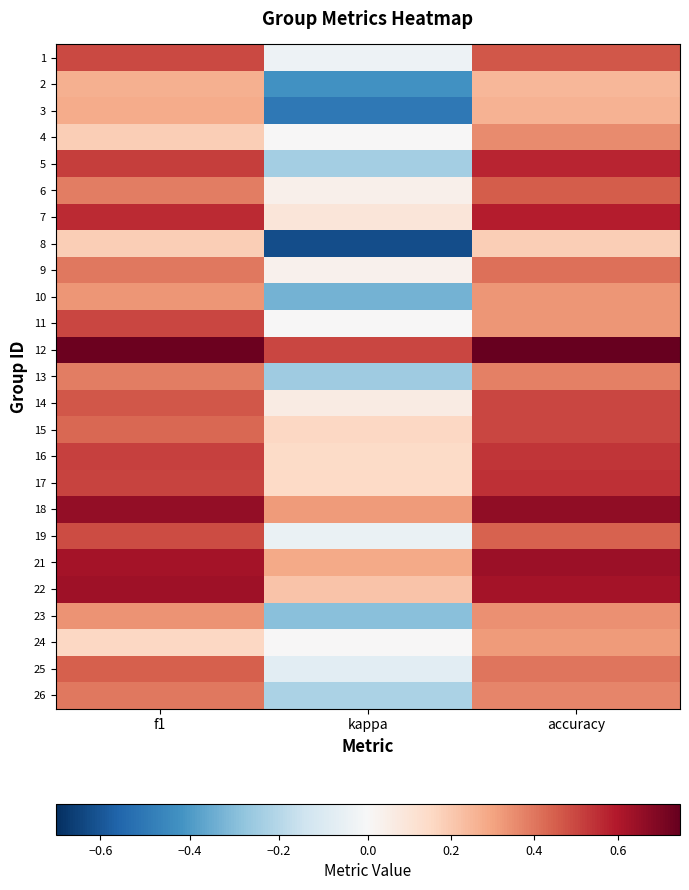

Reading left to right, extract all data points from this chart.

1: f1=0.5	kappa=-0.0	accuracy=0.5
2: f1=0.3	kappa=-0.4	accuracy=0.2
3: f1=0.3	kappa=-0.5	accuracy=0.3
4: f1=0.2	kappa=0.0	accuracy=0.4
5: f1=0.5	kappa=-0.2	accuracy=0.6
6: f1=0.4	kappa=0.0	accuracy=0.5
7: f1=0.6	kappa=0.1	accuracy=0.6
8: f1=0.2	kappa=-0.6	accuracy=0.2
9: f1=0.4	kappa=0.0	accuracy=0.4
10: f1=0.3	kappa=-0.3	accuracy=0.3
11: f1=0.5	kappa=0.0	accuracy=0.3
12: f1=0.7	kappa=0.5	accuracy=0.8
13: f1=0.4	kappa=-0.2	accuracy=0.4
14: f1=0.5	kappa=0.1	accuracy=0.5
15: f1=0.4	kappa=0.2	accuracy=0.5
16: f1=0.5	kappa=0.1	accuracy=0.5
17: f1=0.5	kappa=0.2	accuracy=0.6
18: f1=0.7	kappa=0.3	accuracy=0.7
19: f1=0.5	kappa=-0.0	accuracy=0.4
21: f1=0.6	kappa=0.3	accuracy=0.6
22: f1=0.6	kappa=0.2	accuracy=0.6
23: f1=0.3	kappa=-0.3	accuracy=0.3
24: f1=0.2	kappa=0.0	accuracy=0.3
25: f1=0.5	kappa=-0.1	accuracy=0.4
26: f1=0.4	kappa=-0.2	accuracy=0.4